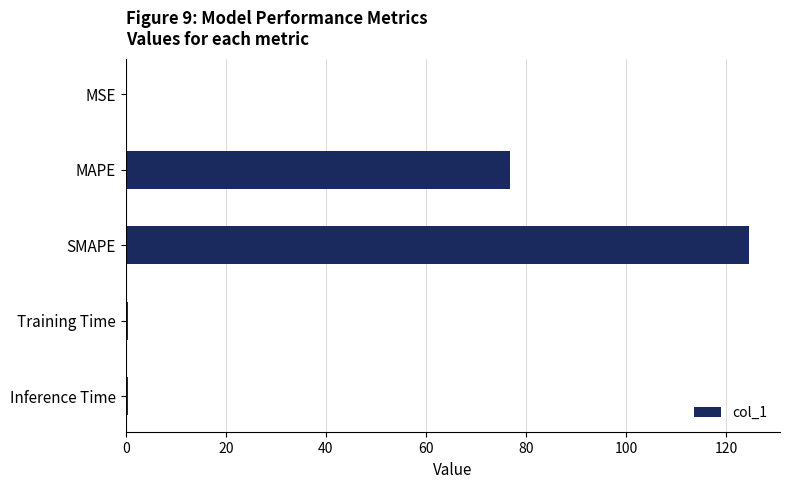

How many distinct data groups are displayed?

1